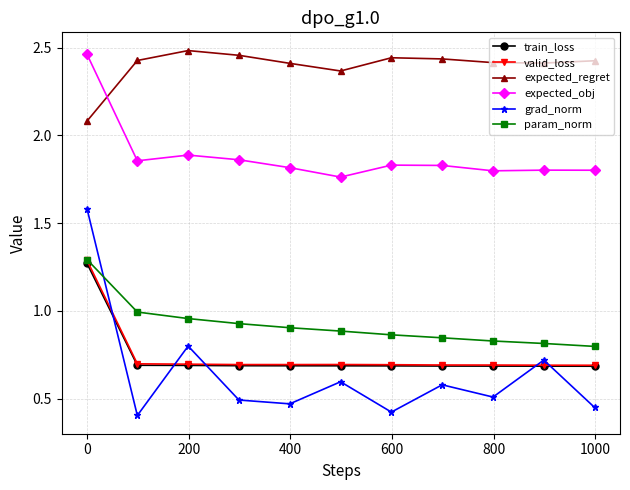

Count the number of categories in the chart.

11